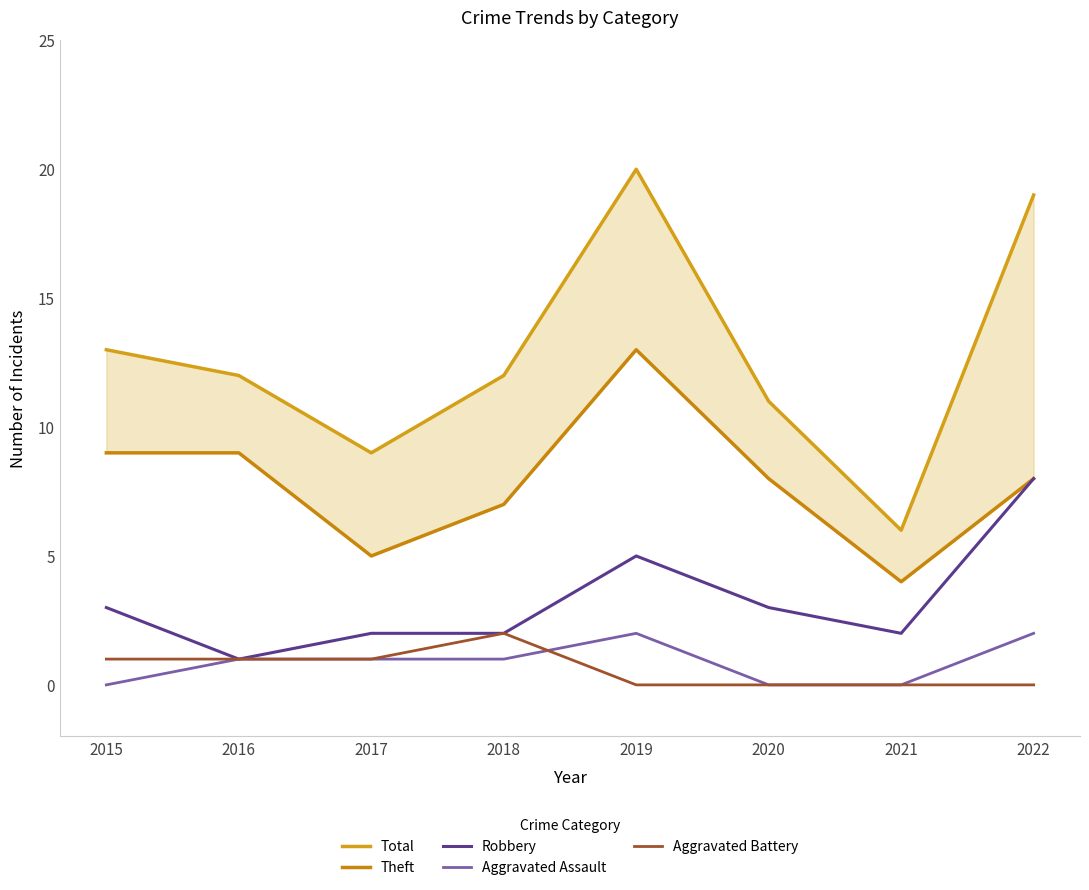

Where does the Aggravated Battery series first go above 1?

2018